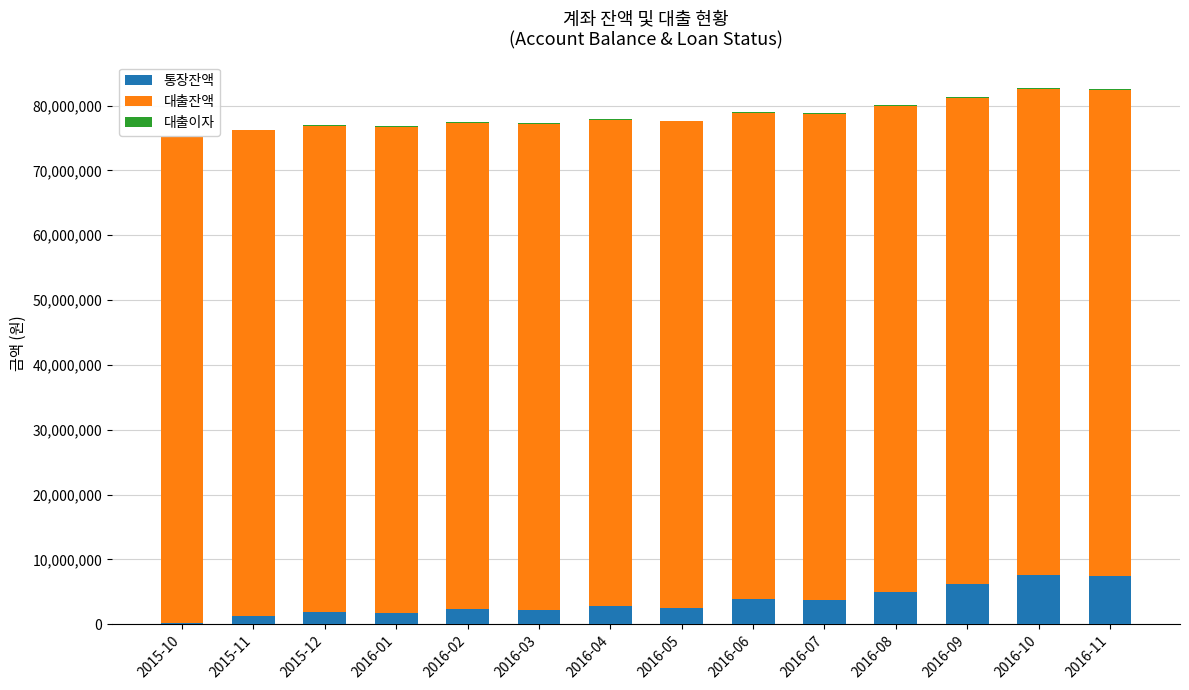

What is the sum of all 통장잔액 values?

48348464